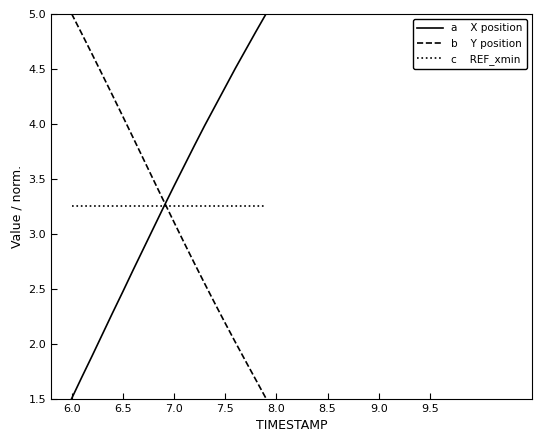

What is the maximum value shown in the chart?

5.0